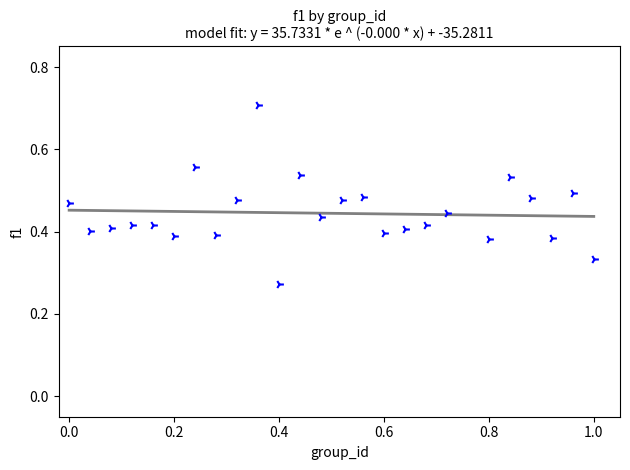

Count the number of points in this scatter plot.

25